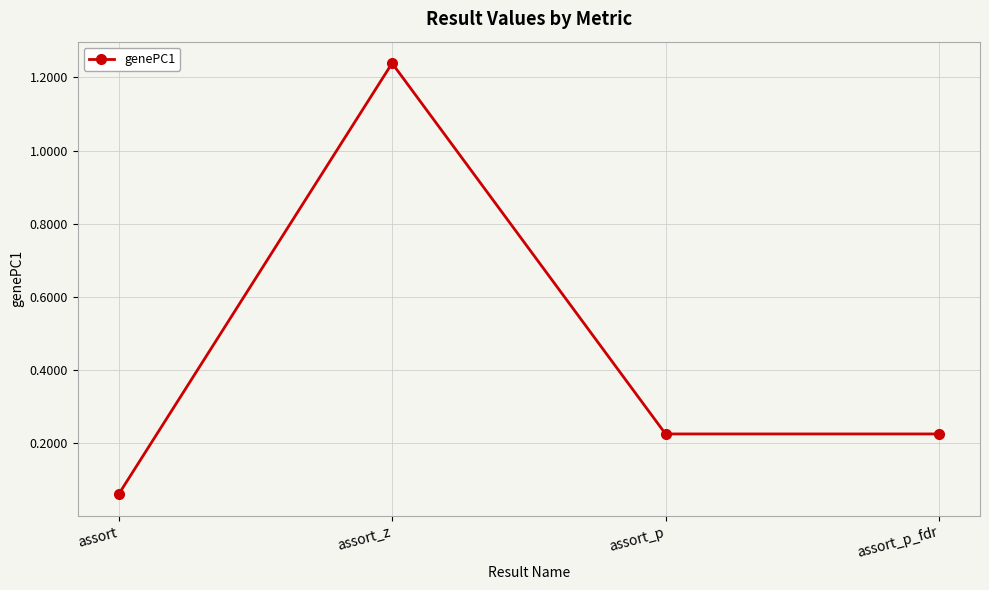

What is the label of the 2nd point from the left?

assort_z